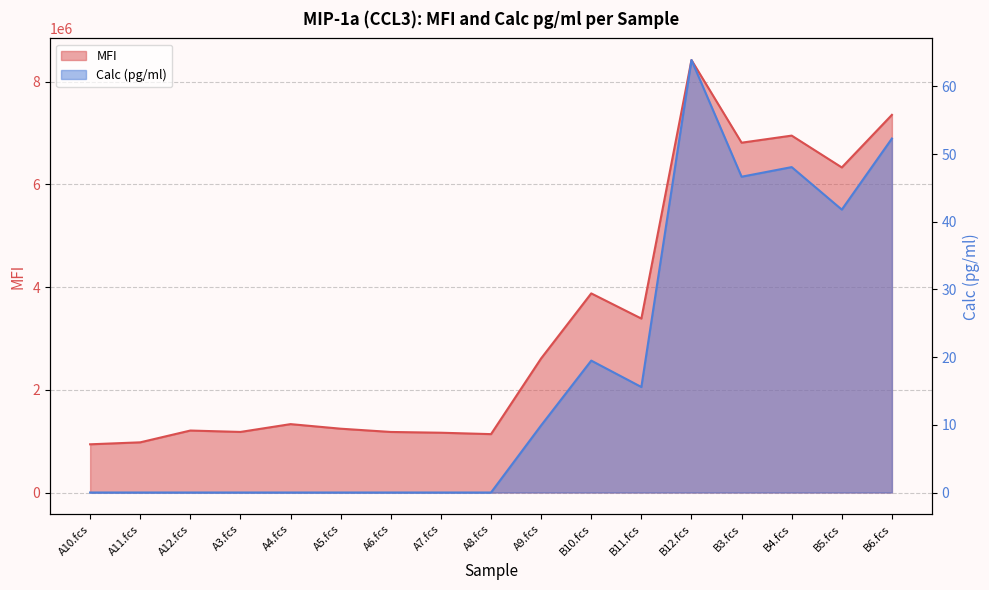

Does the chart display data point markers on the line(s)?

No